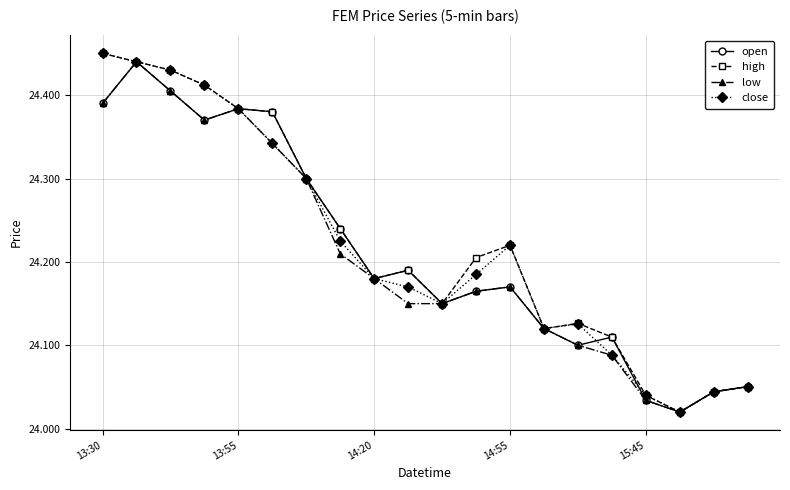

Does the chart display data point markers on the line(s)?

Yes